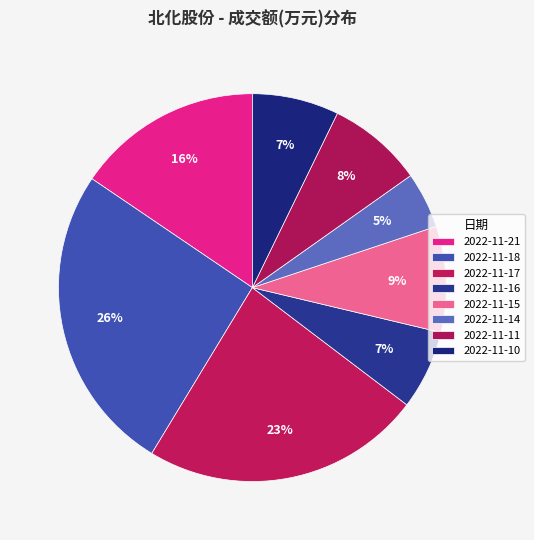

The 2022-11-14 slice represents 11% of the pie. True or false?

False